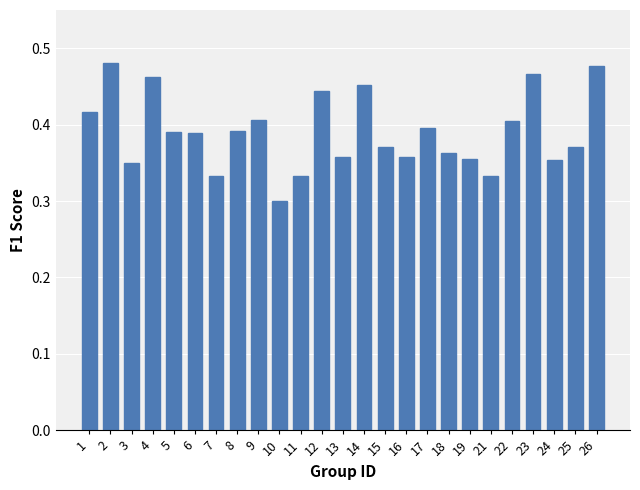

Which category has the lowest value across all series?

10